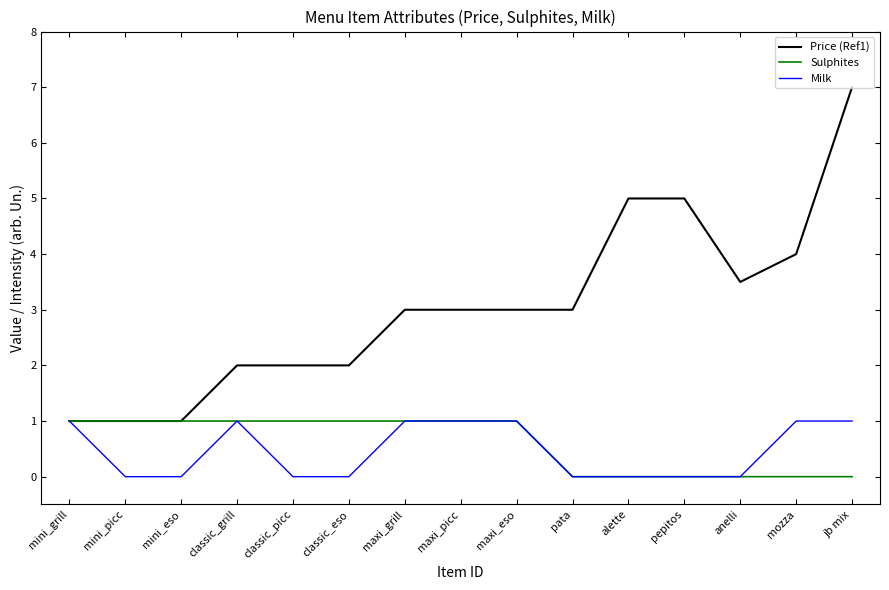

The Milk series shows 0.0 at alette. True or false?

True